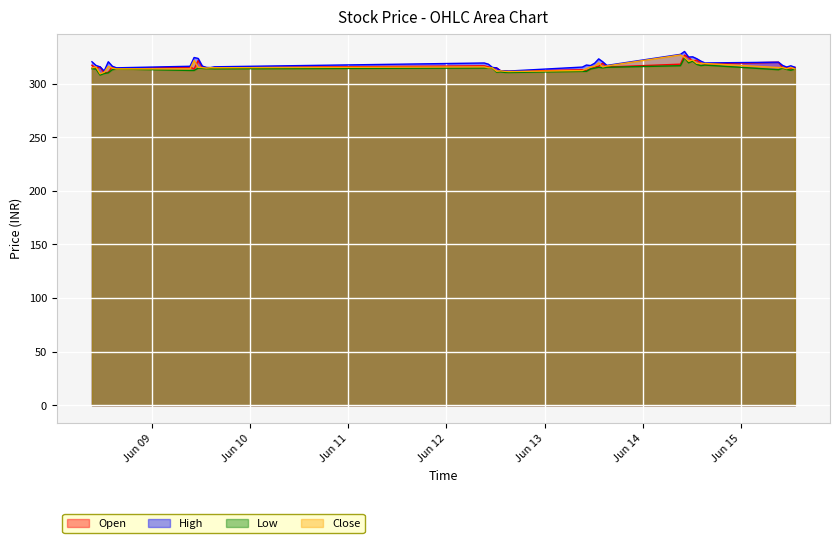

Which series has the largest total across all categories?

High